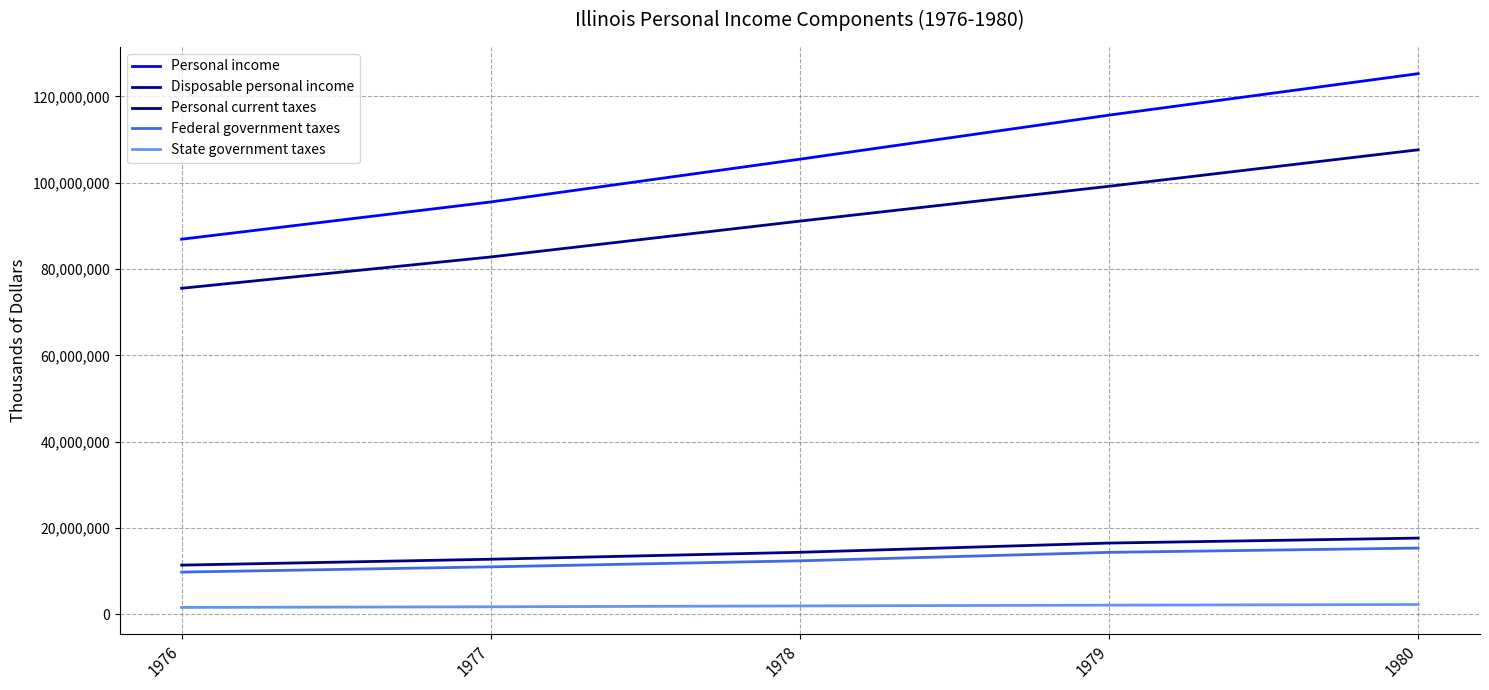

The value of Federal government taxes at 1976 is 6620039. True or false?

False